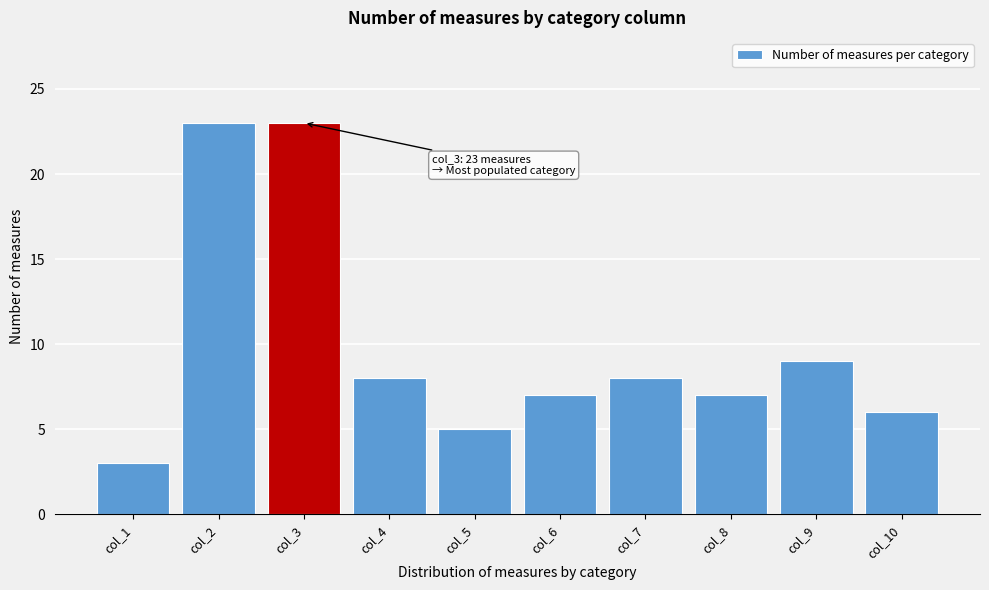

Reading left to right, what are all the values shown in this chart?

3	23	23	8	5	7	8	7	9	6